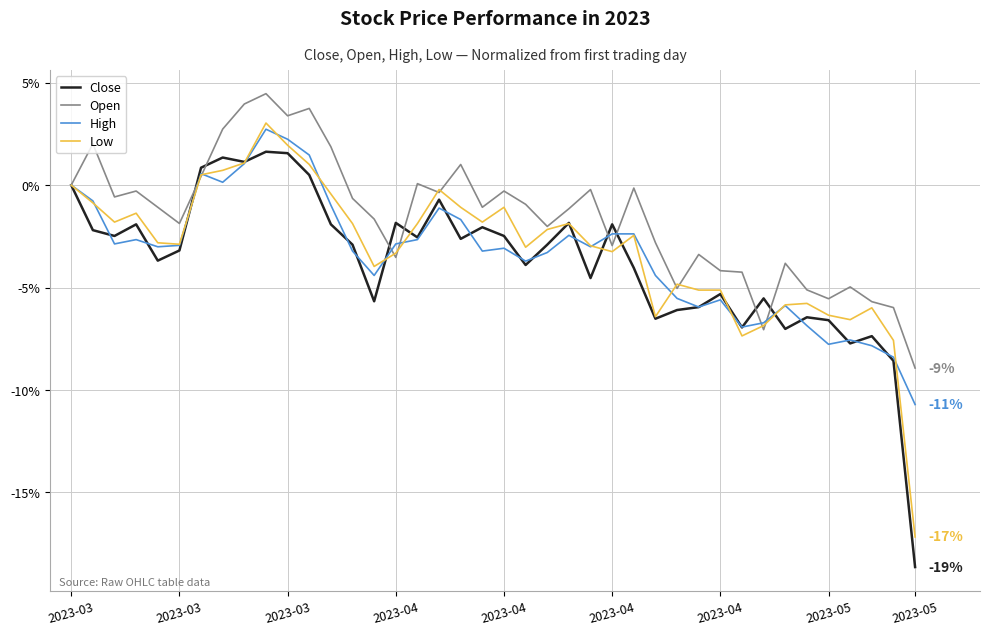

What is the highest value of the High series?

2.7